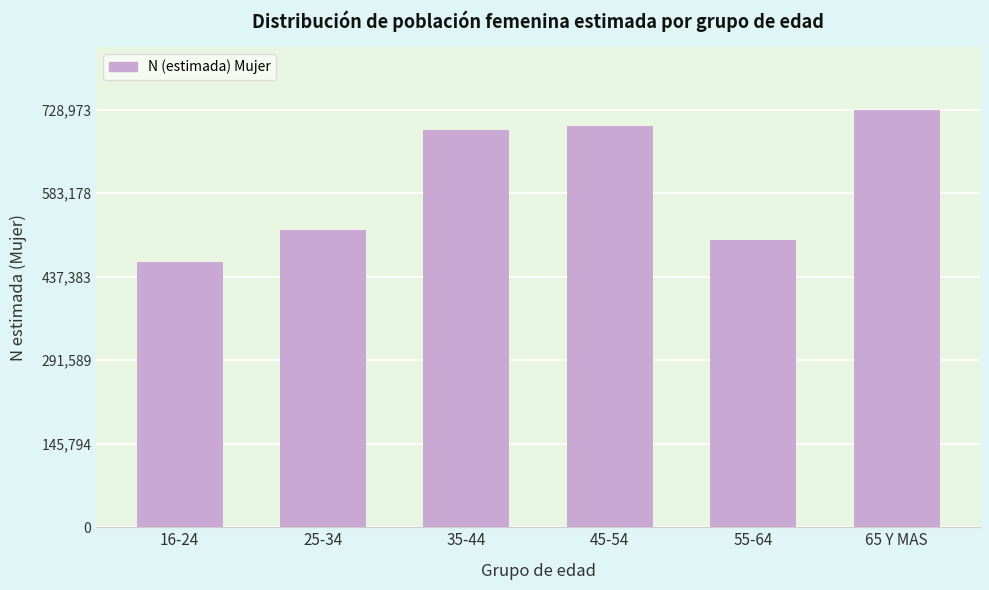

Reading left to right, what are all the values shown in this chart?

16-24=462867	25-34=518857	35-44=694210	45-54=701049	55-64=502430	65 Y MAS=728973